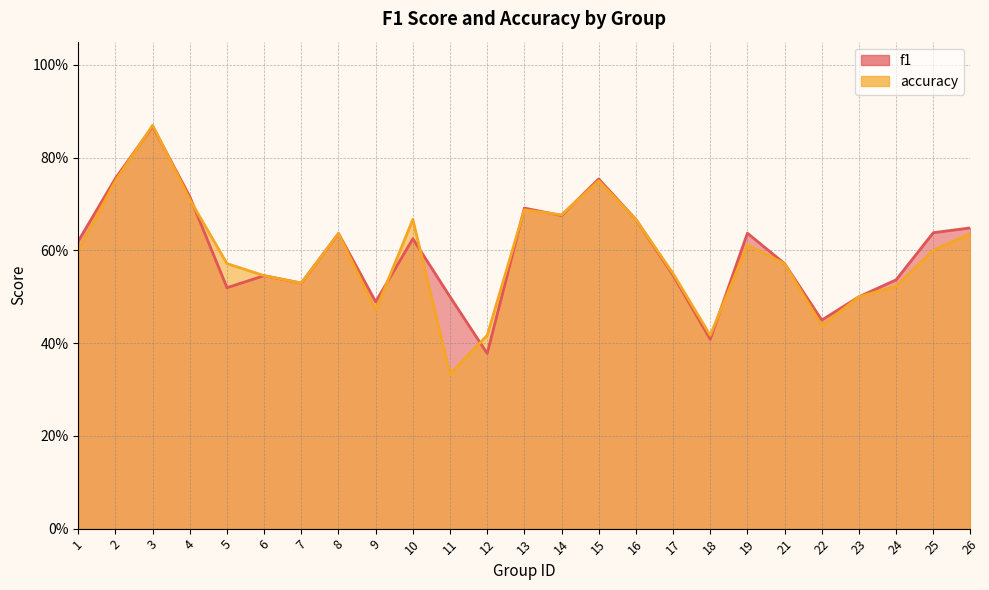

At which category is the sum across all series the highest?

3